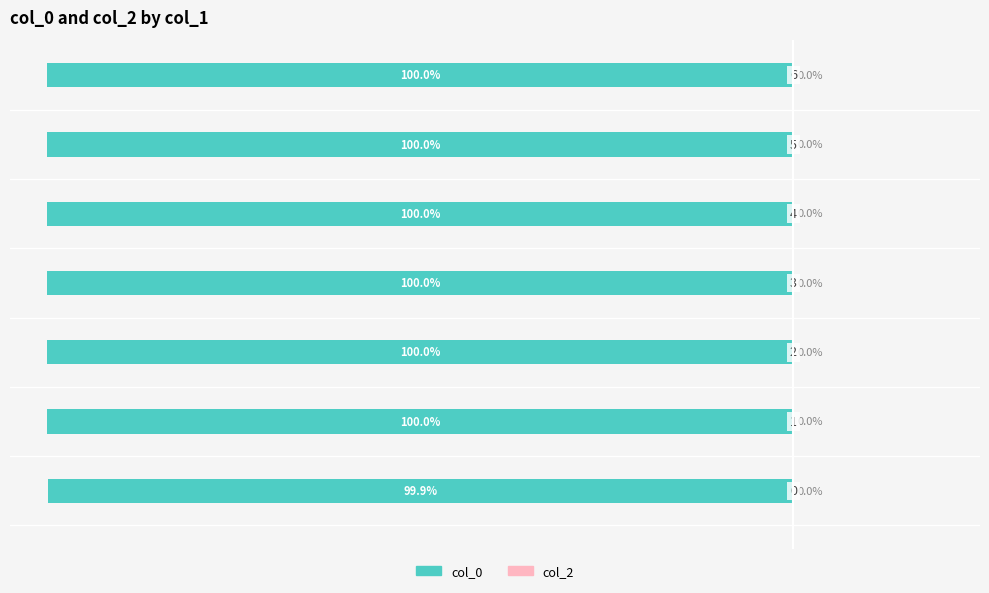

Are the bars horizontal?

Yes